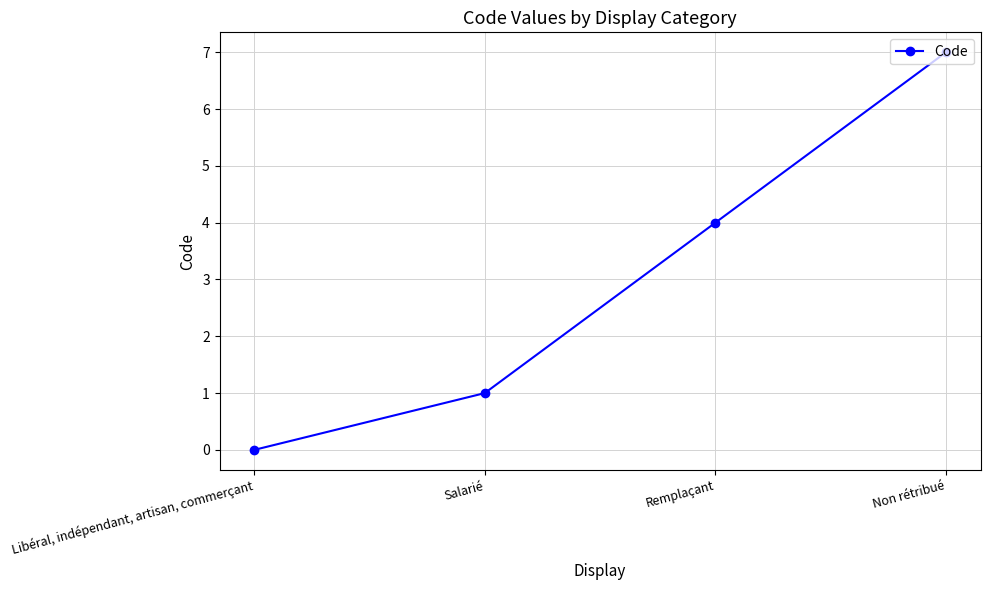

Count the values in the range 1 to 7.

3